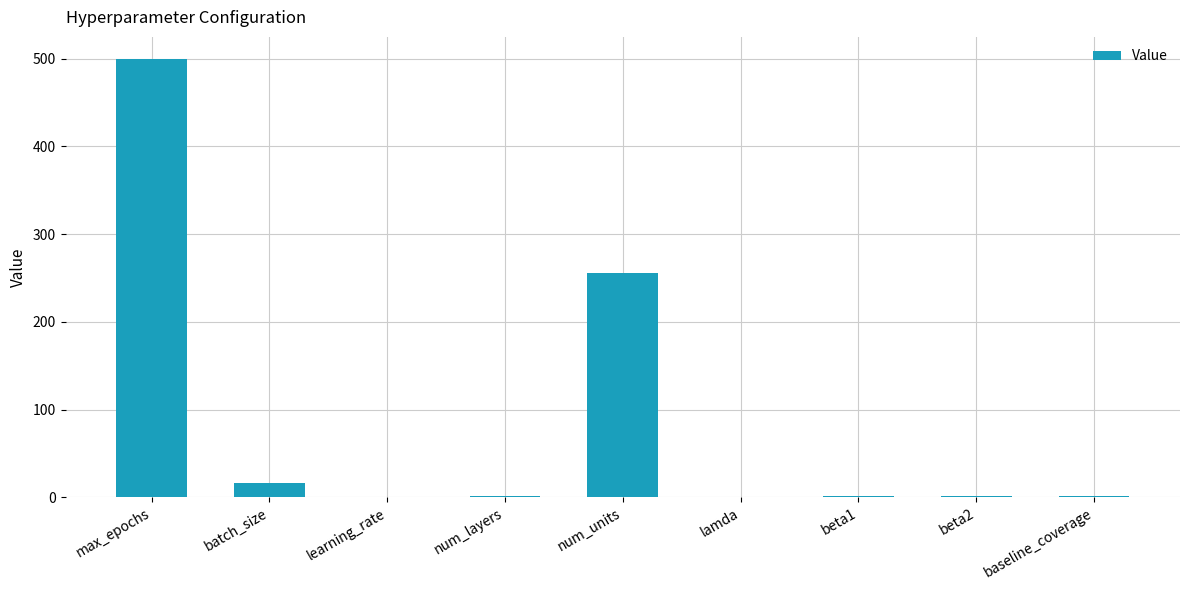

Between batch_size and num_layers, which is larger?

batch_size